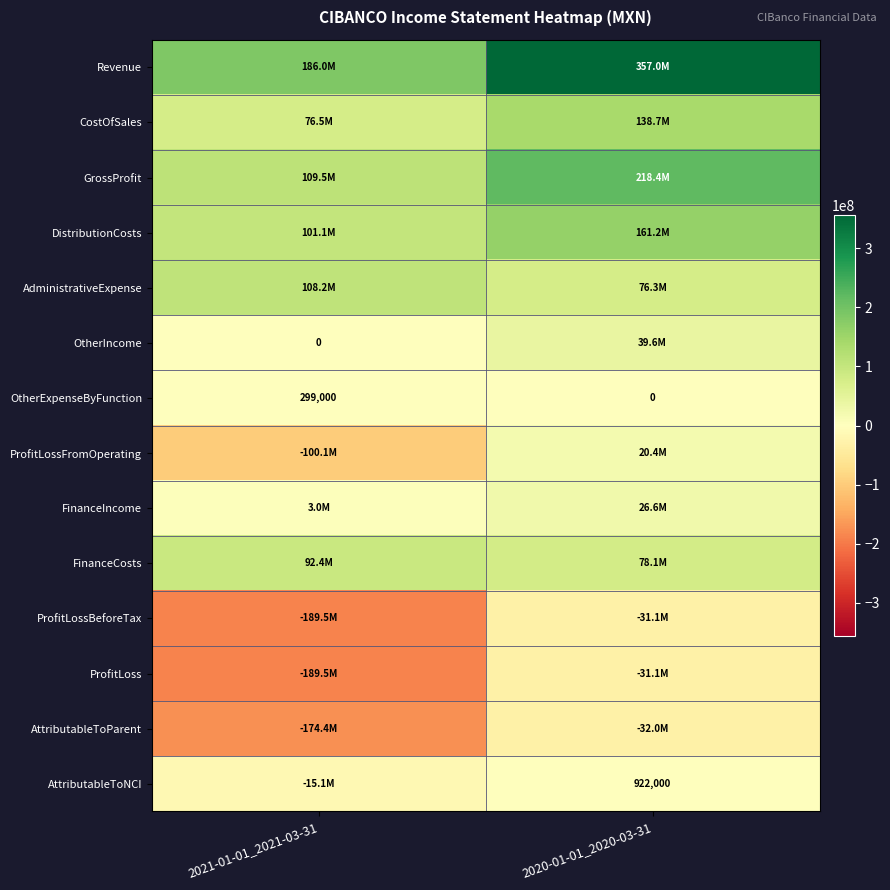

Is the value of OtherExpenseByFunction at 2021-01-01_2021-03-31 greater than the value of FinanceCosts at 2021-01-01_2021-03-31?

No